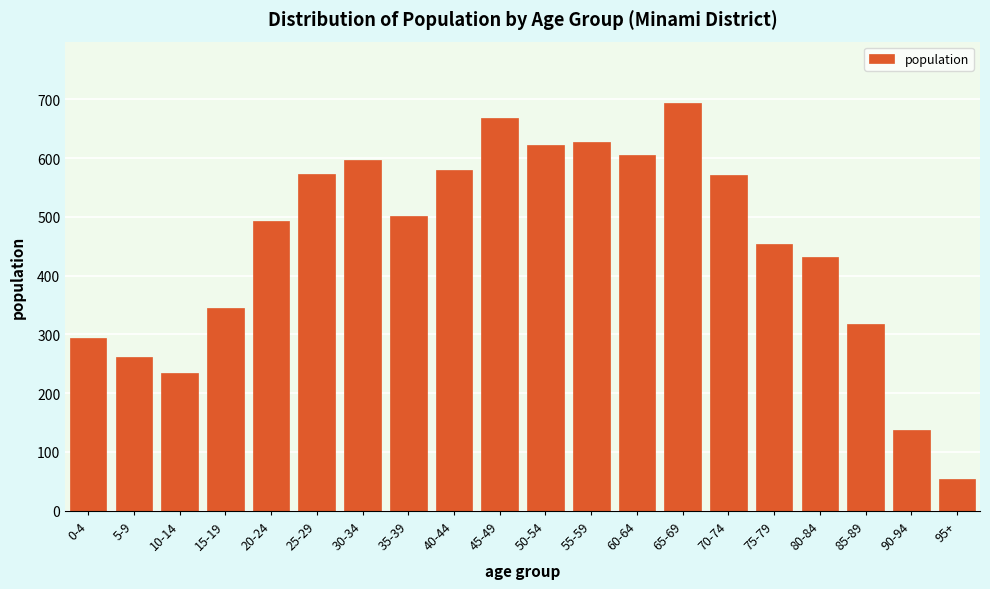

What is the smallest value displayed?

54